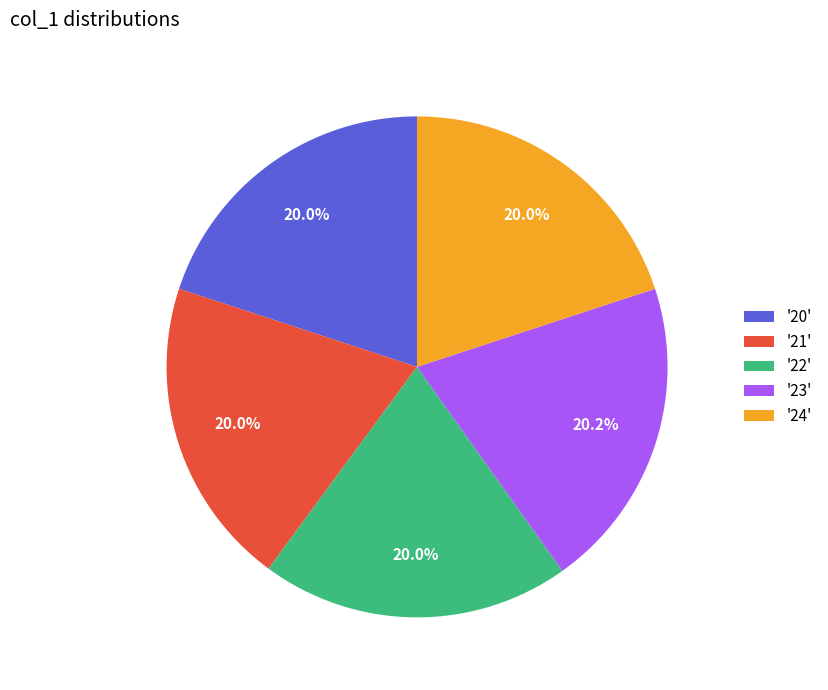

Does '21' represent more than half of the total?

No